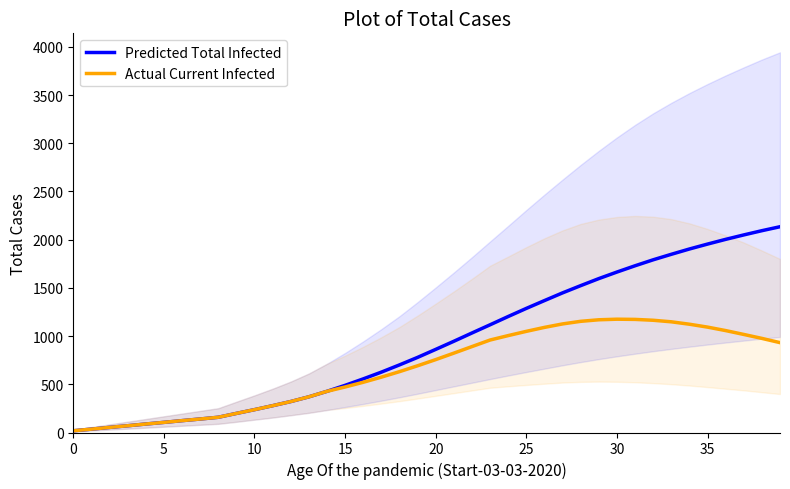

True or false: Actual Current Infected and Predicted Total Infected intersect in this chart.

False